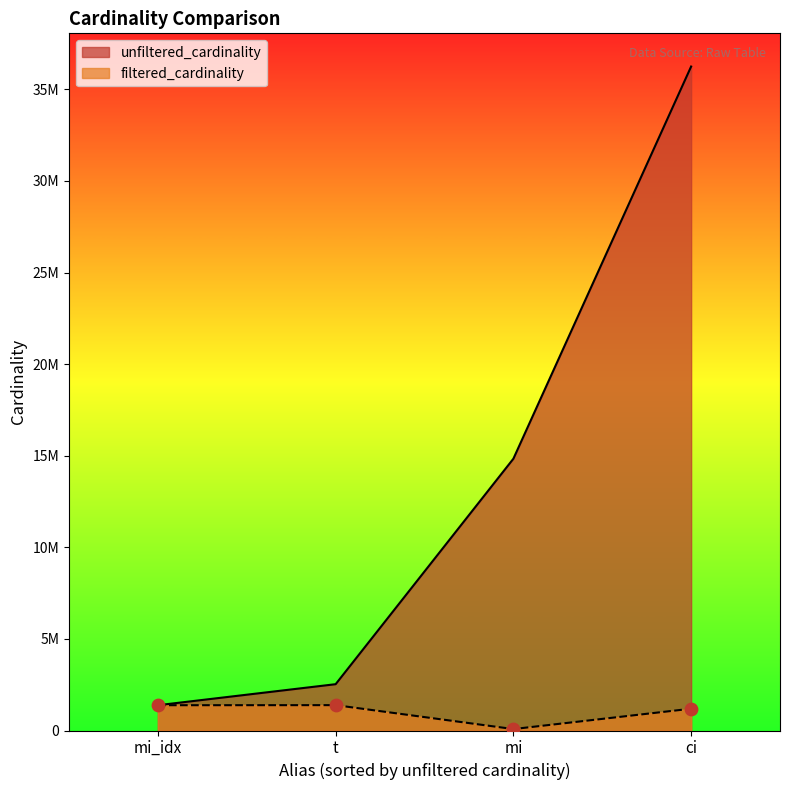

What are all the series names shown in the legend?

unfiltered_cardinality, filtered_cardinality